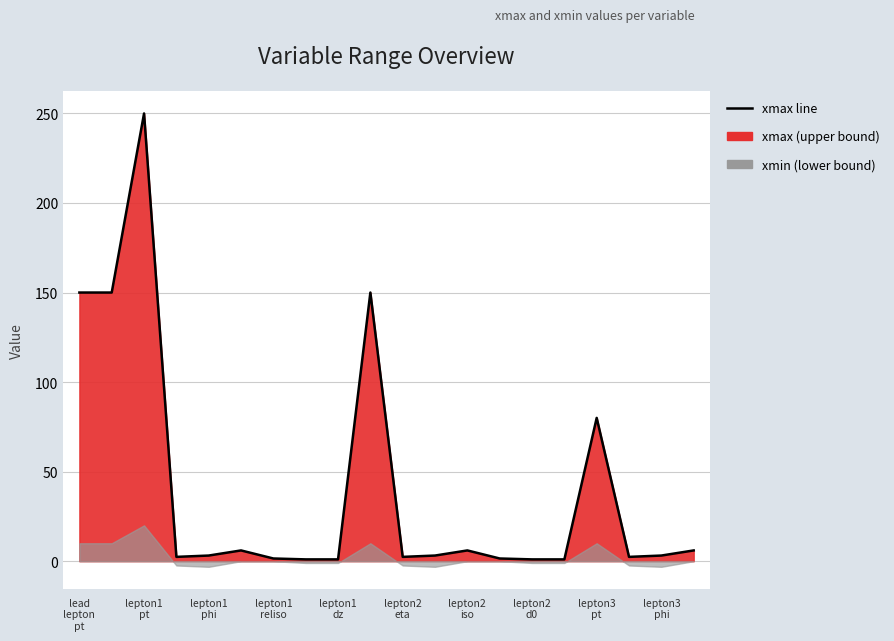

What is the average value?

41.1